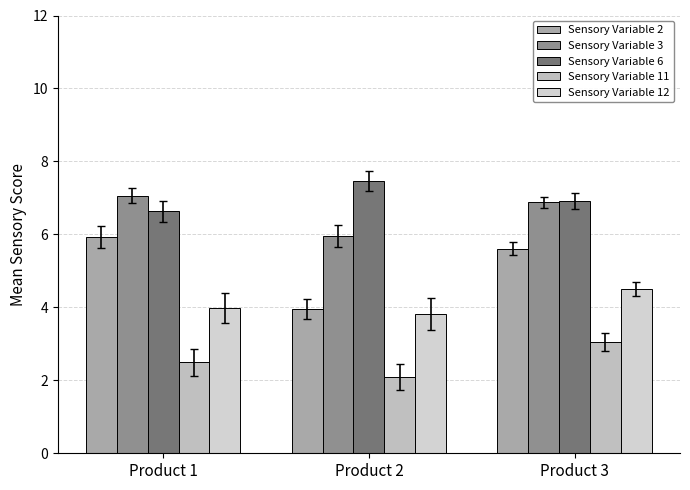

What is the spread (max minus min) of values at Product 3?

3.9